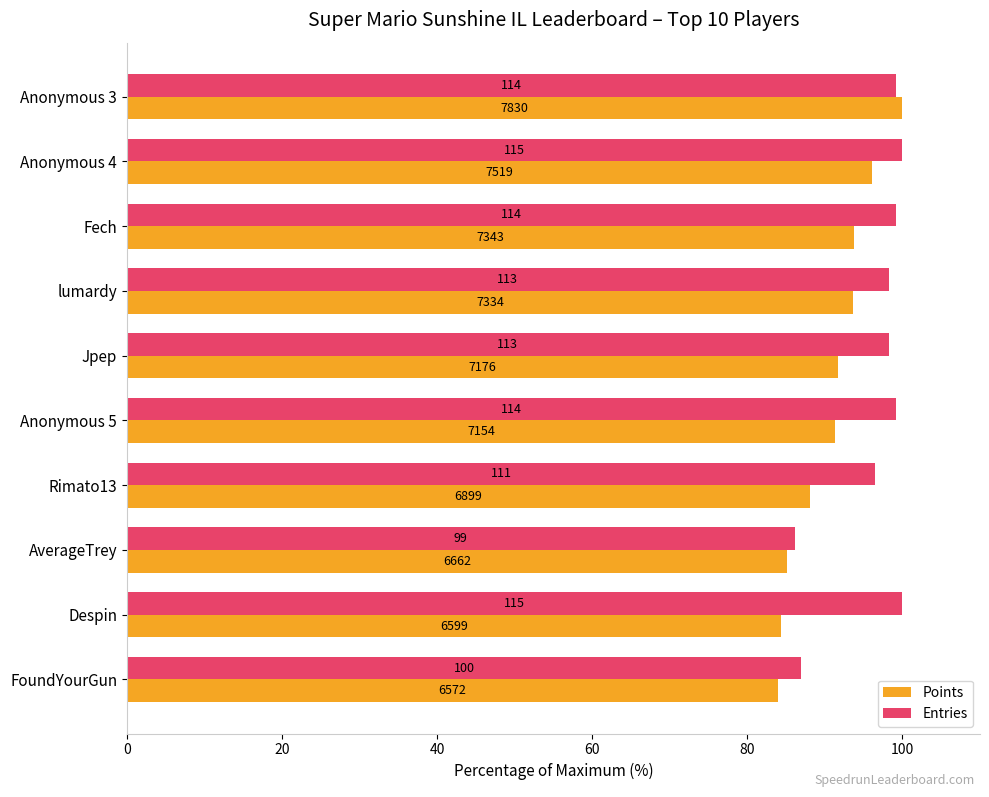

What is the value of the Entries bar at the 9th from the left?

100.0